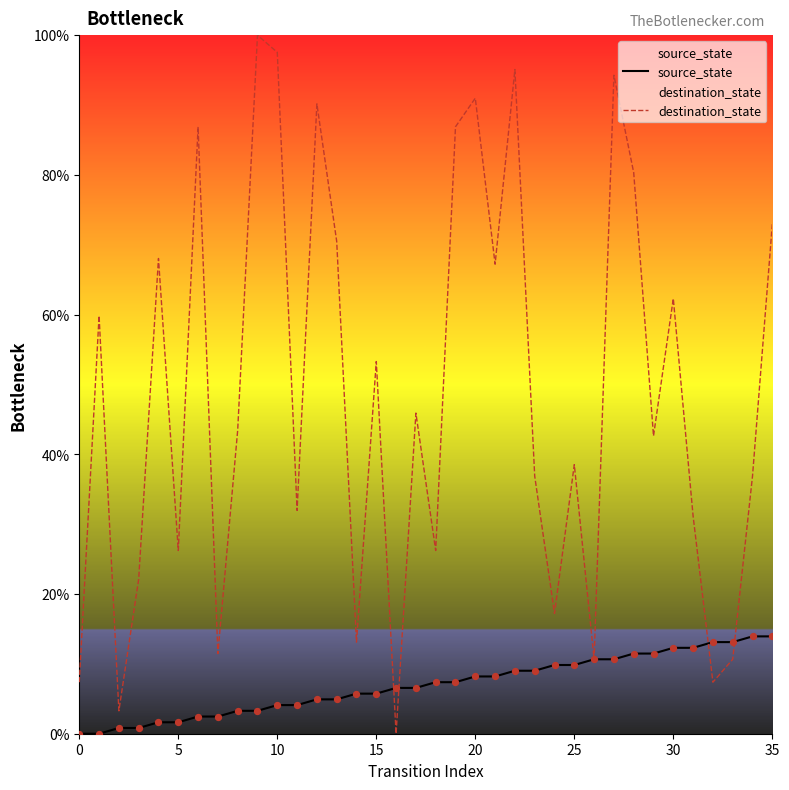

Is the value of destination_state at 14 greater than the value of source_state at 33?

No